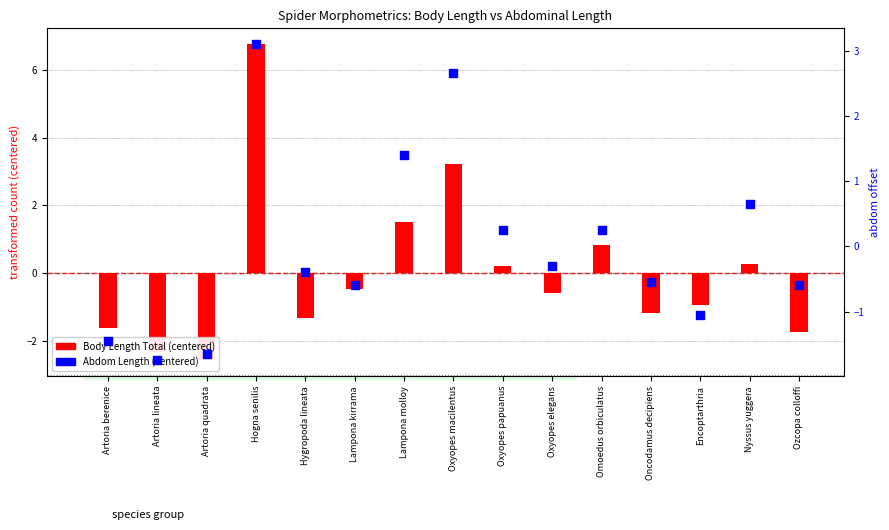

What is the total value across all series at Oxyopes macilentus?

5.9